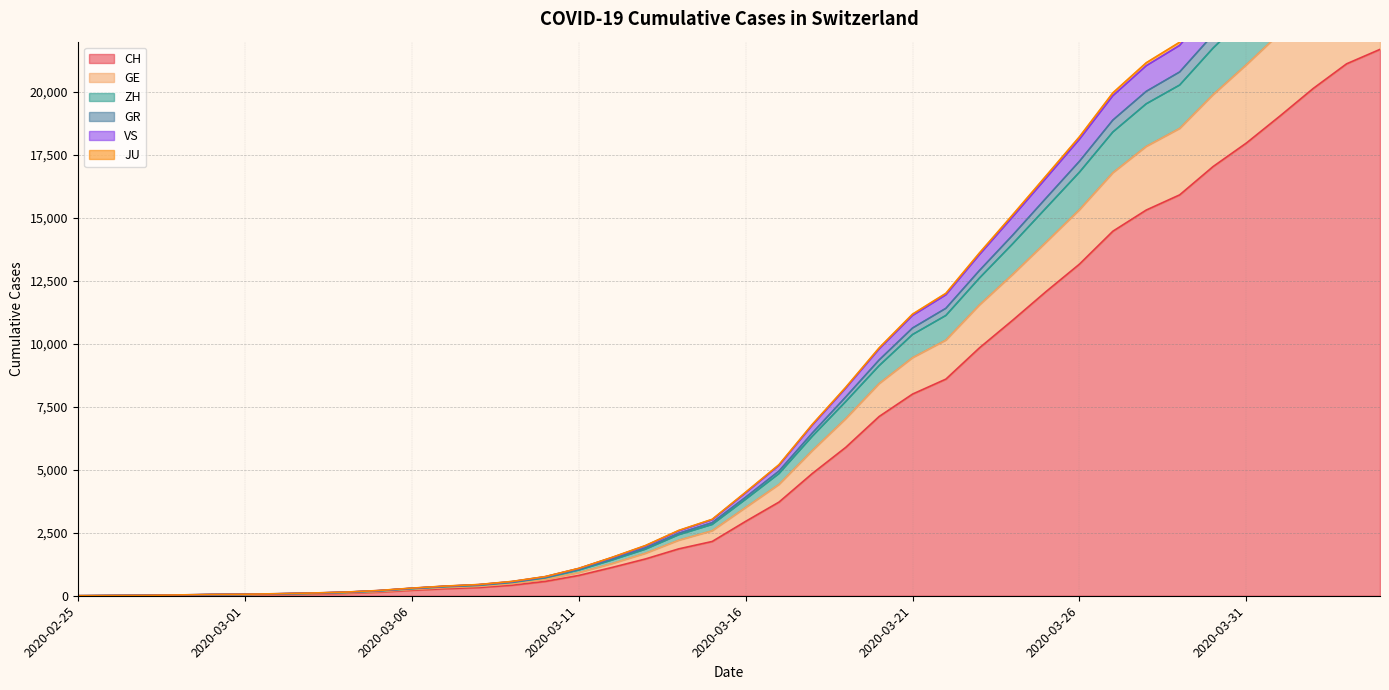

What is the maximum value for CH?

21694